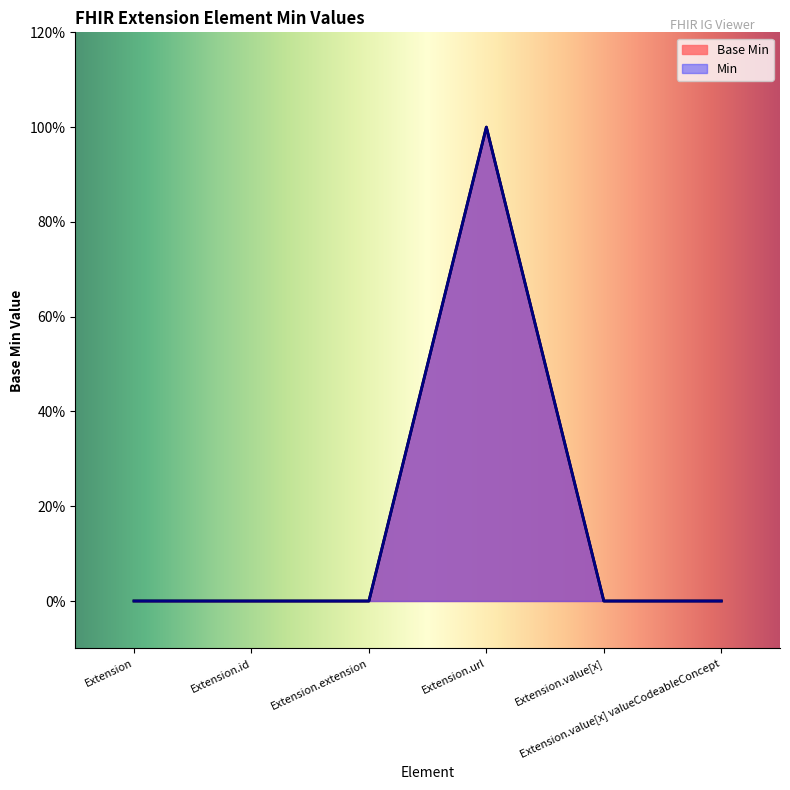

What is the sum of all values?

1